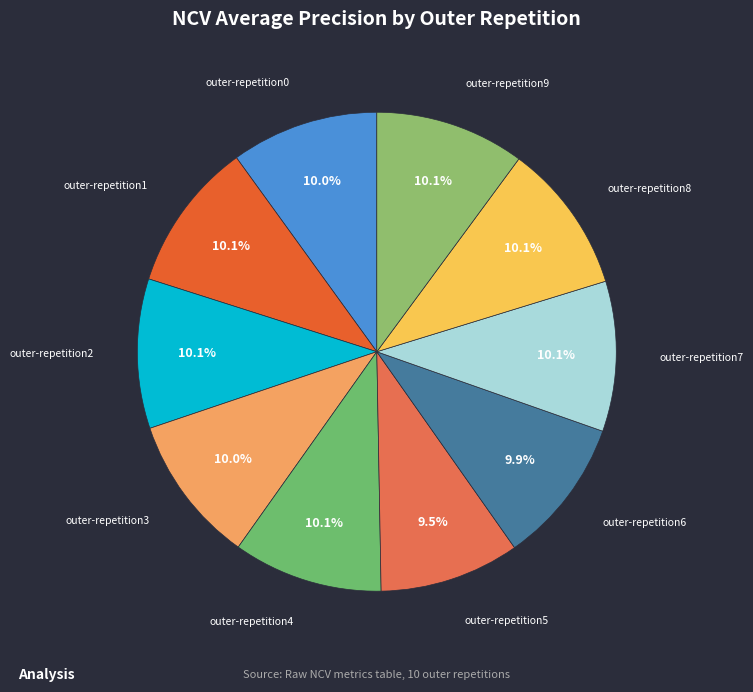

How much of the chart is everything except outer-repetition1?

89.9%